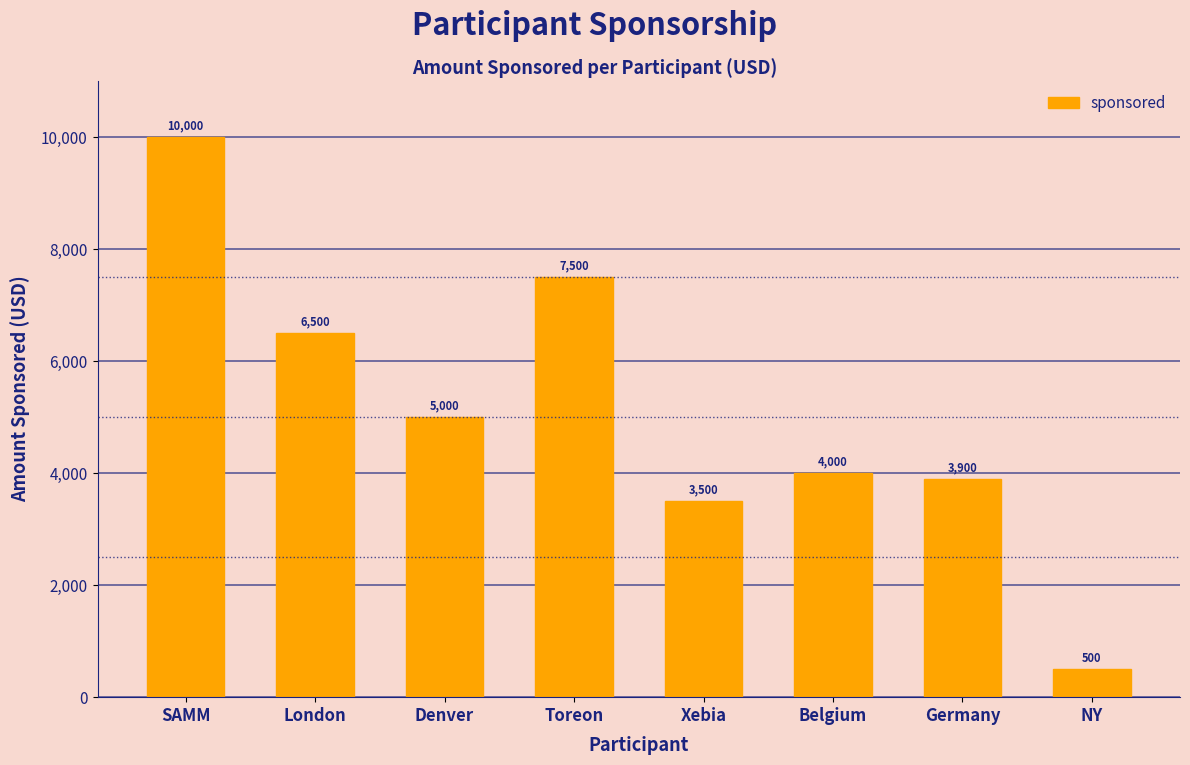

Where does the data first go above 5000?

SAMM